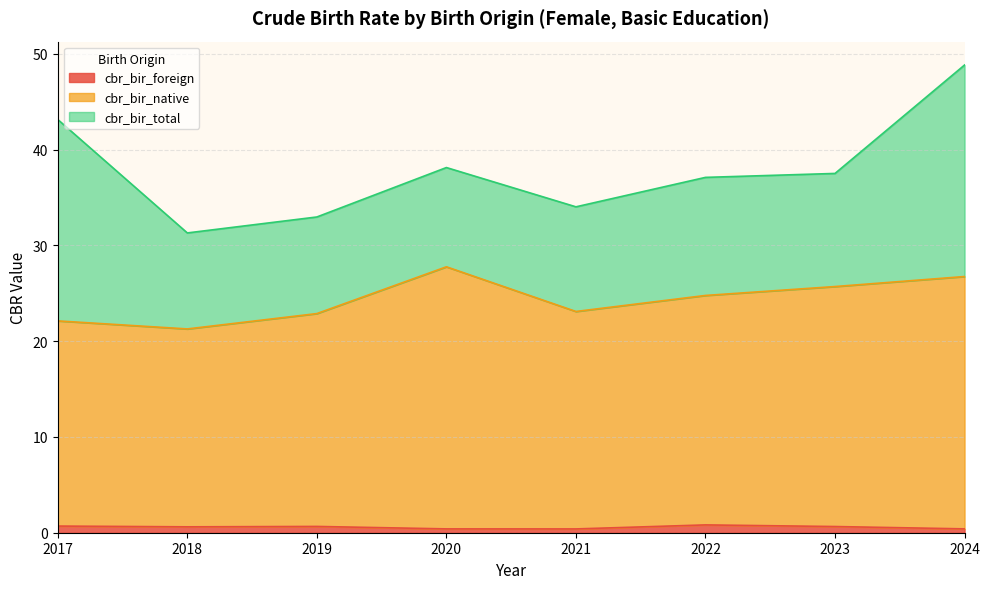

What is the difference between the second highest and second lowest values in the cbr_bir_native series?

4.6